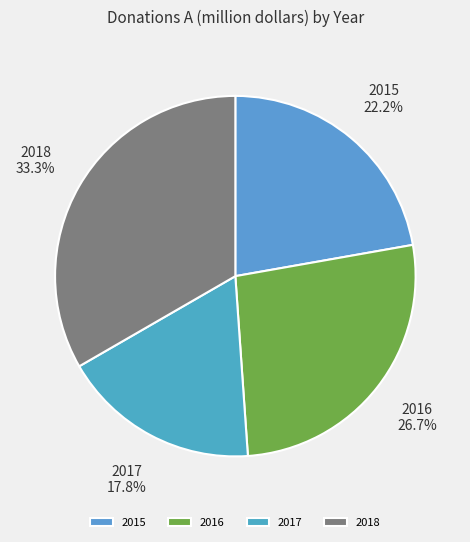

Which has a higher value, 2018 or 2015?

2018